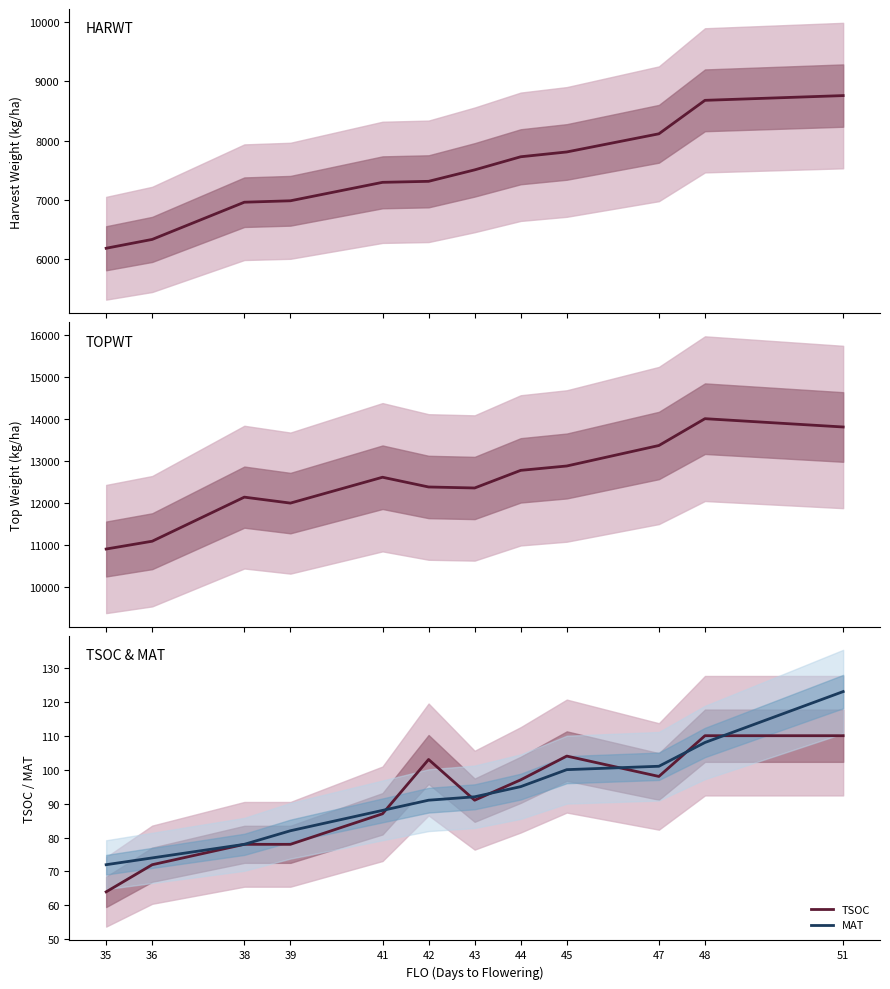

What is the sum of the HARWT values at 41 and 44?

15023